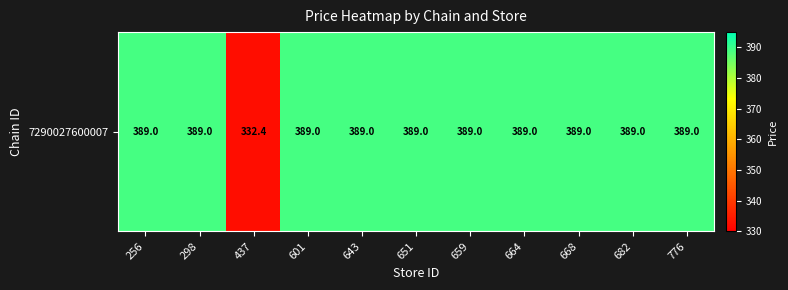

The chart shows a value of 533.4 at 651. True or false?

False